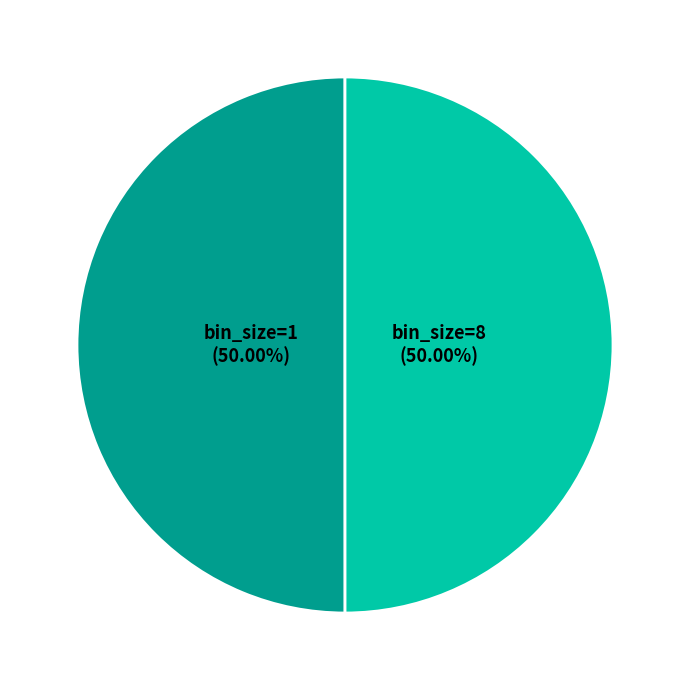

How many segments does this pie chart have?

2